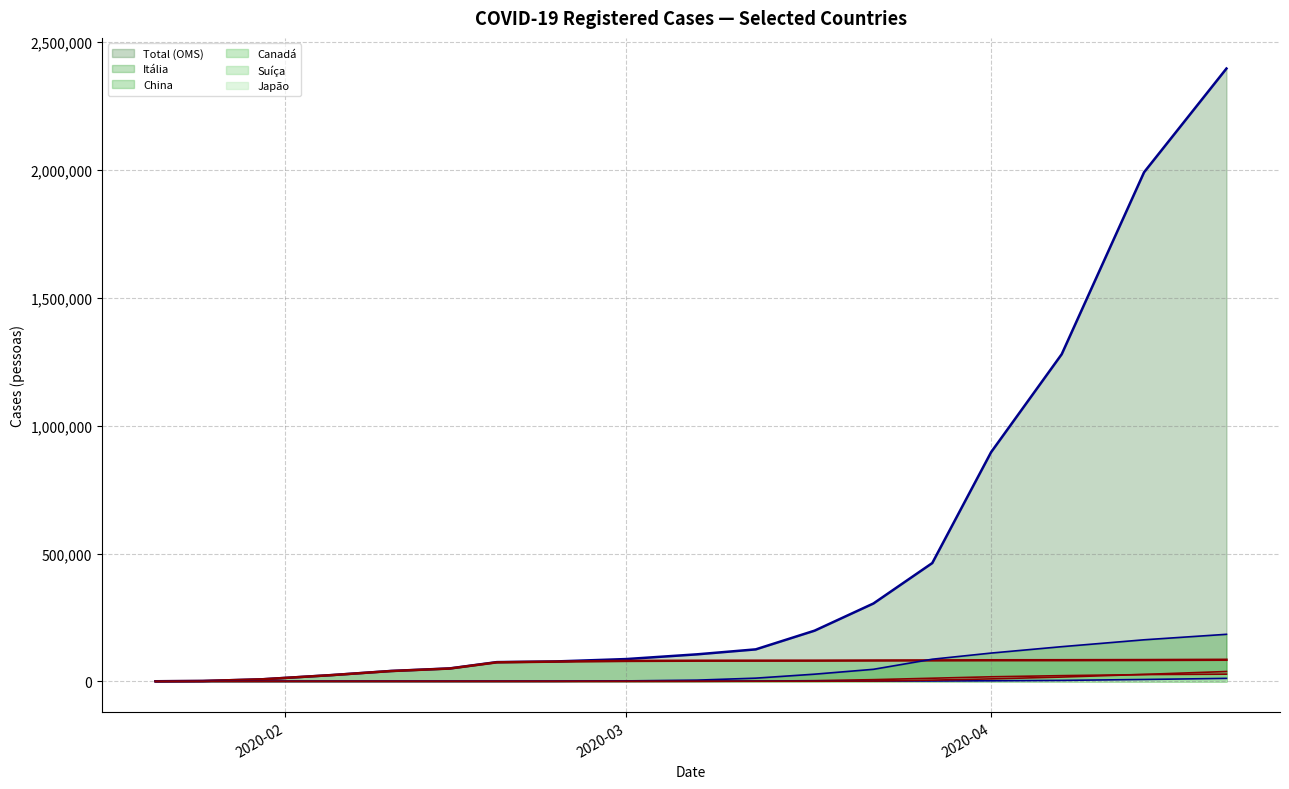

Reading left to right, what are all the values shown in this chart?

Total (OMS) (line): 282	1320	7818	24583	40554	50580	75204	77780	87137	105586	125048	198234	304524	462684	896475	1279722	1991562	2397217
China (line): 278	1297	7736	24402	40235	50054	74280	77150	79824	80651	80813	80932	81498	81999	82543	82798	83306	84341
Itália (line): 0	0	0	2	3	3	3	132	1694	4636	12462	27980	47021	86498	110574	135586	162488	183957
Suíça (line): 0	0	0	1	1	1	1	1	27	214	858	2650	6575	12161	17768	22253	26336	28063
Japão (line): 1	3	11	23	26	41	73	144	239	461	620	814	1089	1387	2178	3654	7255	11496
Canadá (line): 0	0	3	5	7	7	8	10	27	79	157	424	1087	4757	9560	16667	27063	38422